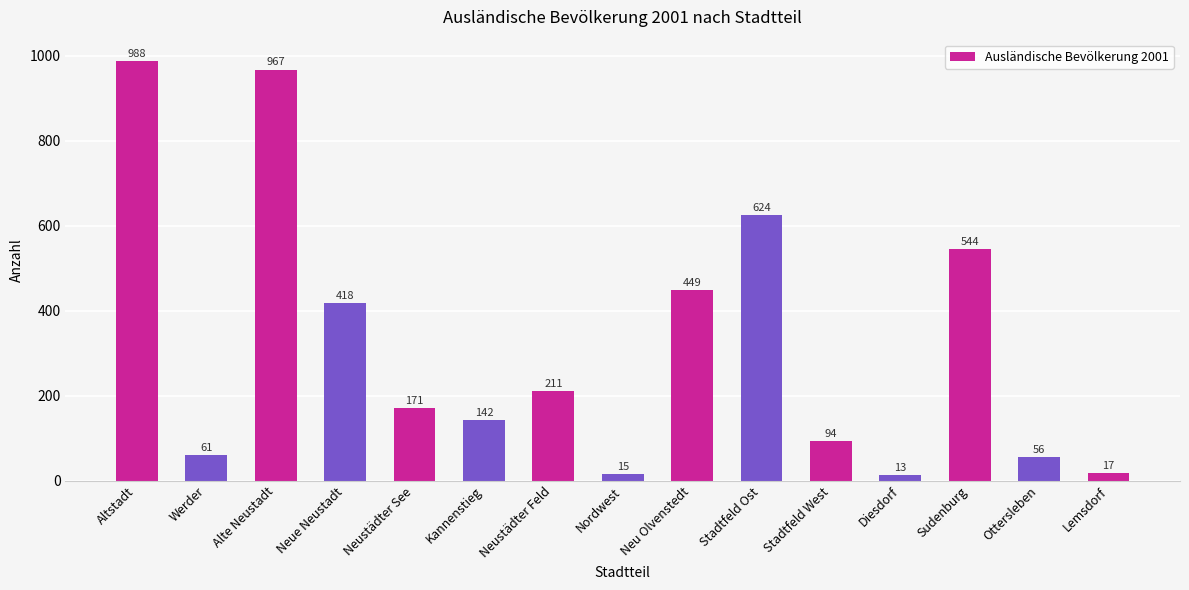

True or false: the data shows 988 at Altstadt.

True